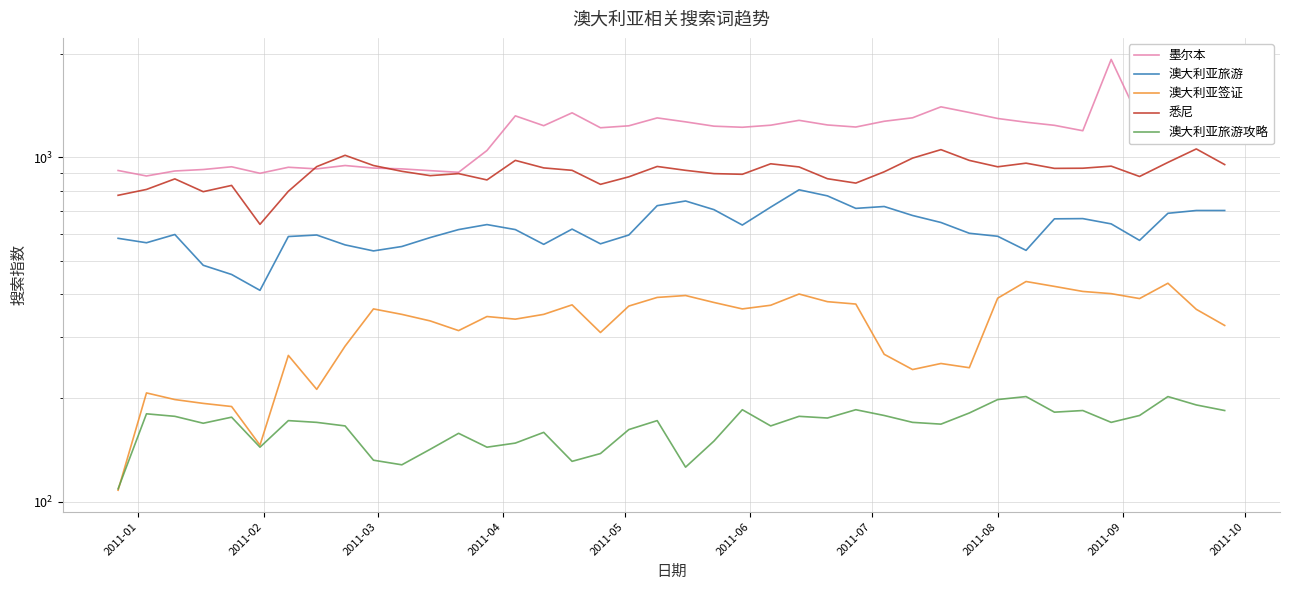

Is the value of 墨尔本 at 21 greater than the value of 悉尼 at 2011-04?

Yes